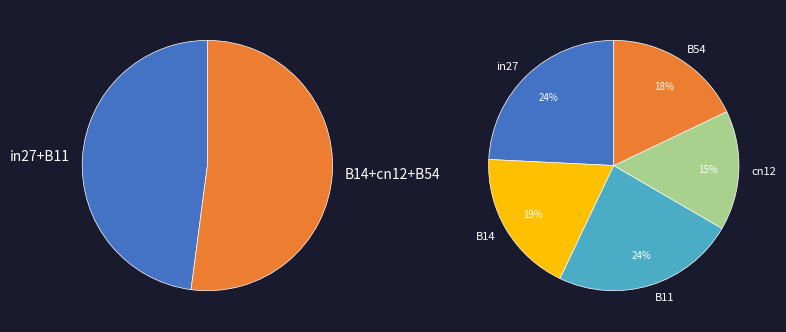

Rank the categories by value from lowest to highest.

cn12, B54, B14, B11, in27